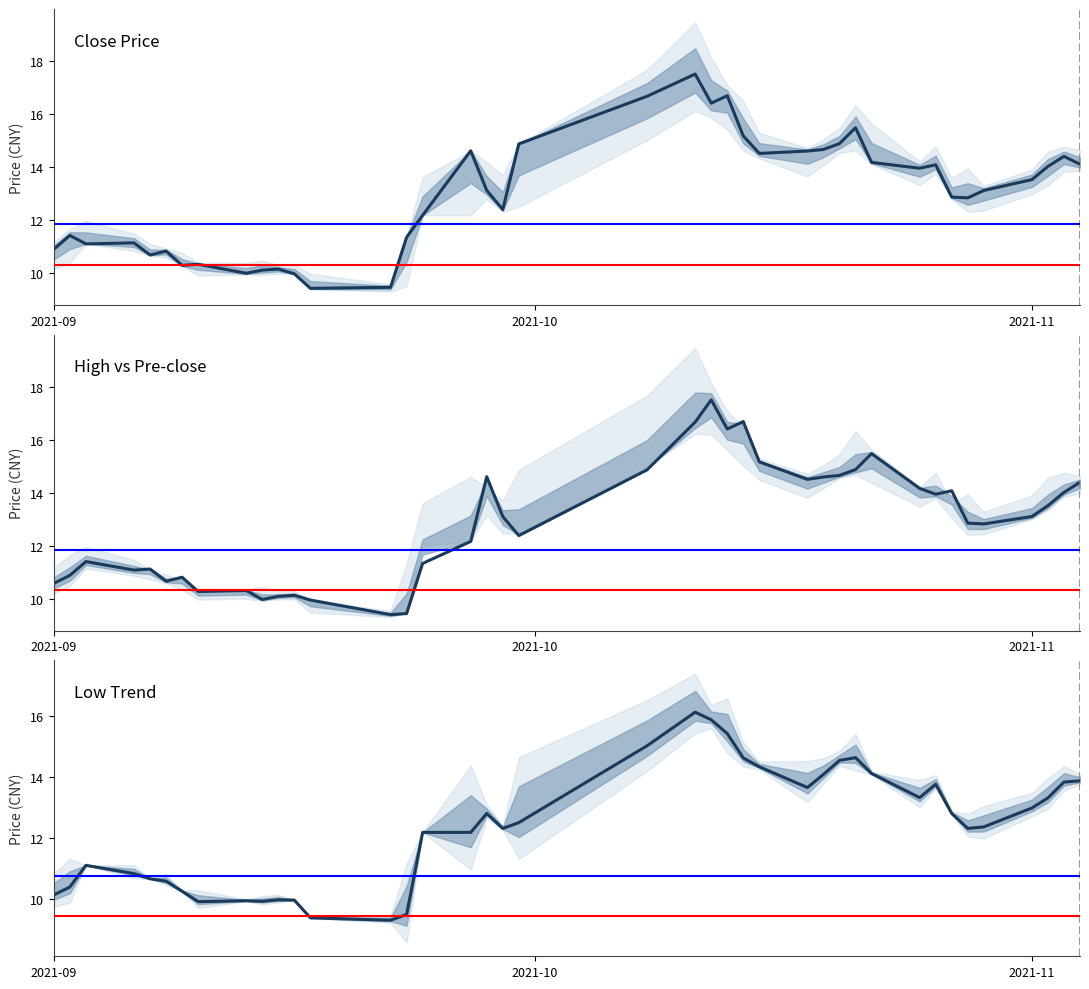

What is the value of the Close Price point at the 40th from the left?

14.1